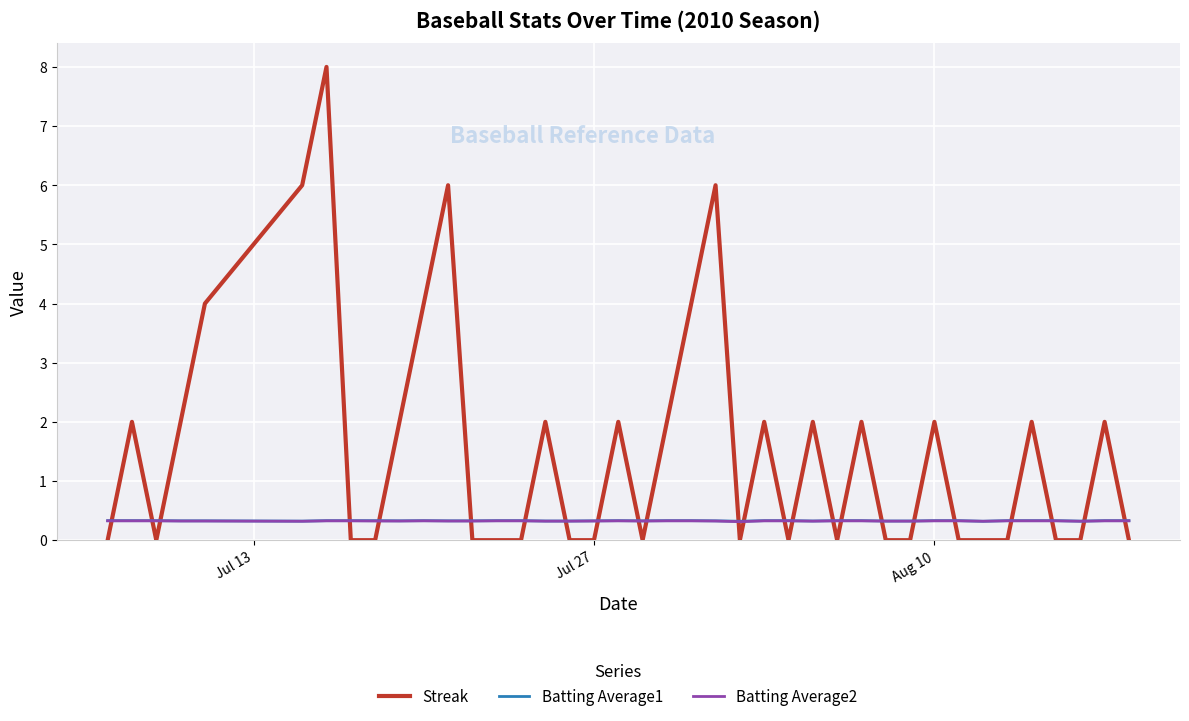

What is the lowest value of the Batting Average2 series?

0.3